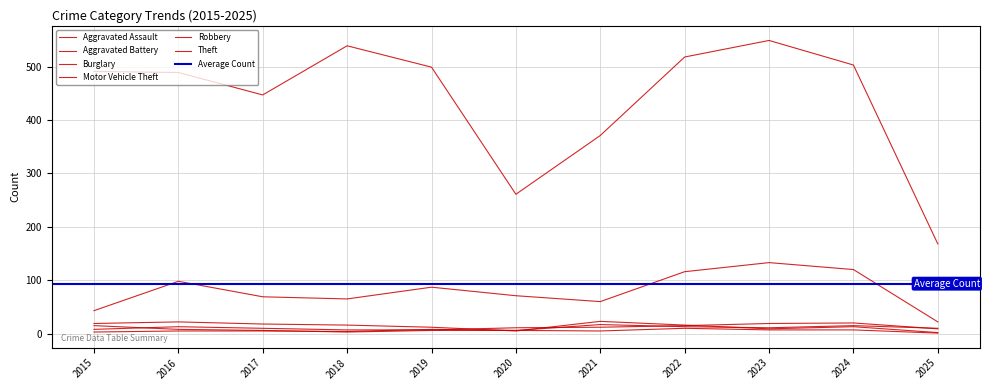

Does the chart display data point markers on the line(s)?

No